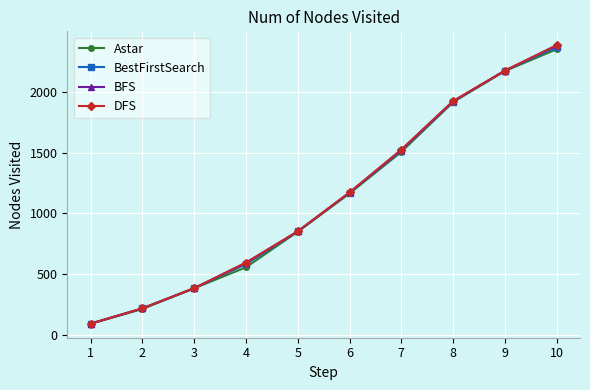

Does the chart have visible grid lines?

Yes